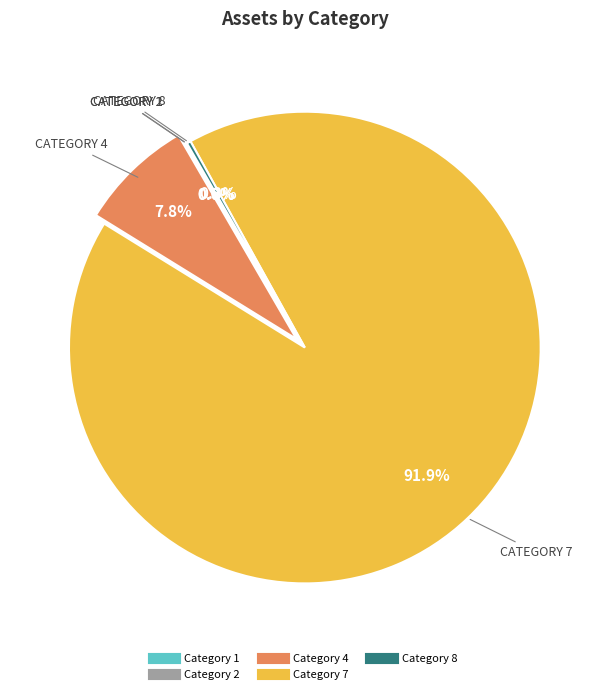

True or false: Category 7 accounts for 92% of the total.

True